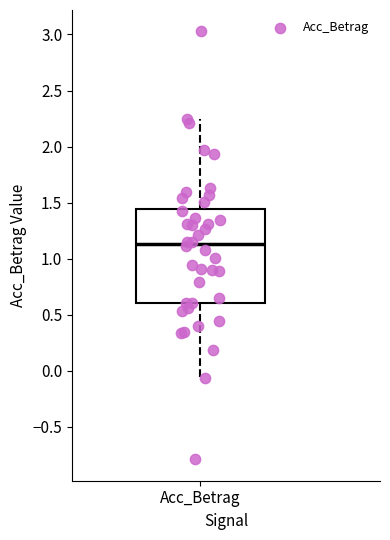

Transcribe this box plot: give where the median line is, the range the box spans, and where the two whiskers end, as read against the y-axis. The values are not printed on the chart, so give them approximately, as read against the axis.

median 1.15, box 0.60 to 1.45, whiskers -0.05 to 2.25